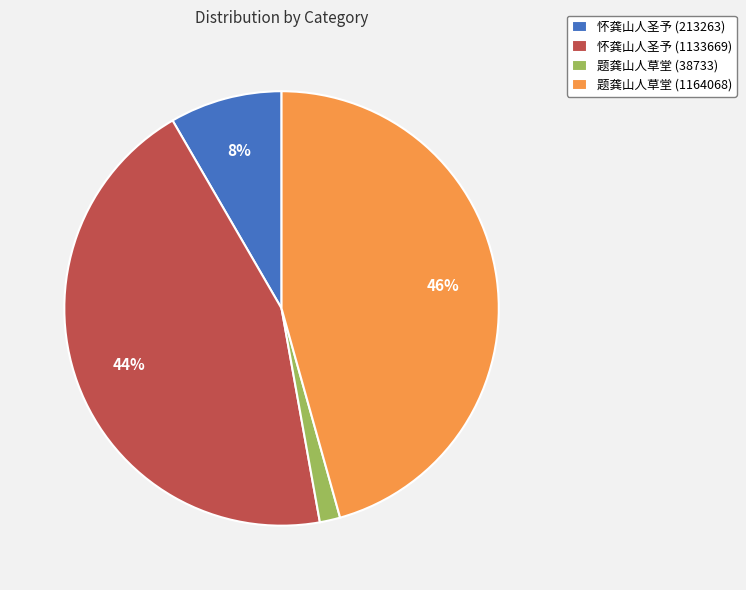

To the nearest percent, what is the difference between the largest and smallest slice percentages?

44%